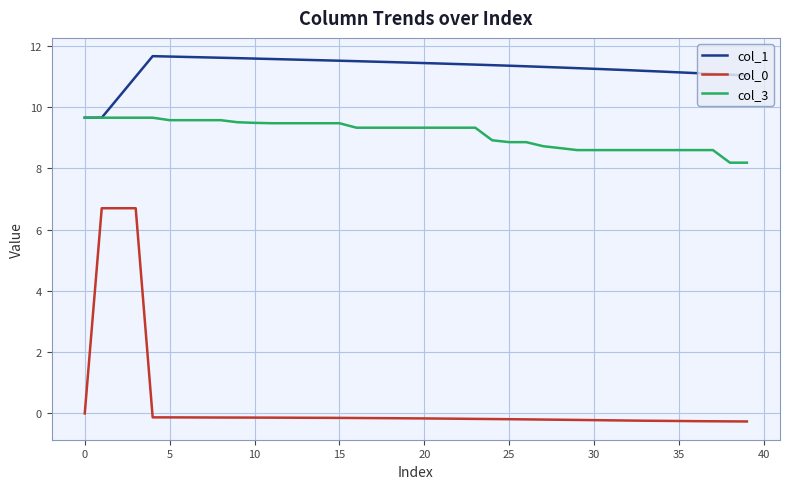

In col_1, how many points are higher than both neighbors (excluding endpoints)?

1